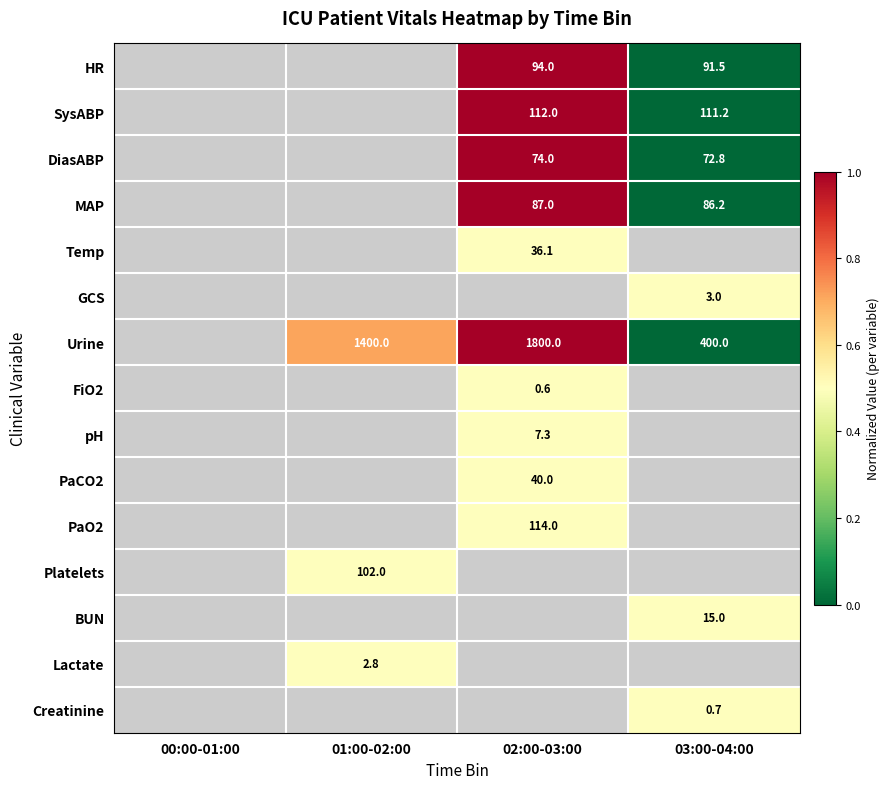

The value of HR at 02:00-03:00 is 94.0. True or false?

True